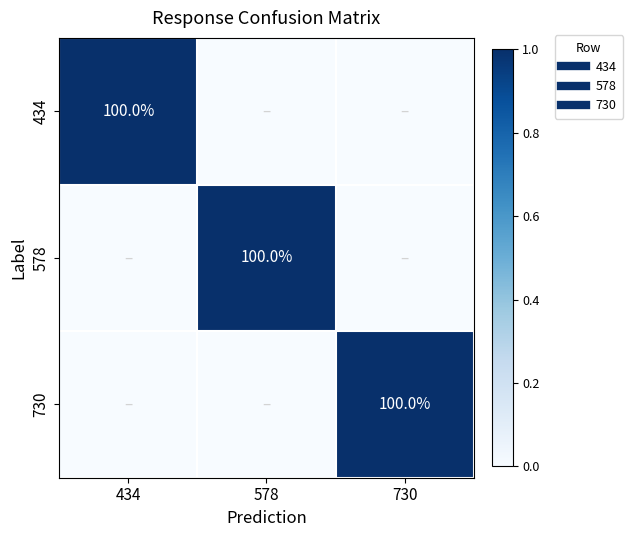

How many positive values does the 730 series have?

1